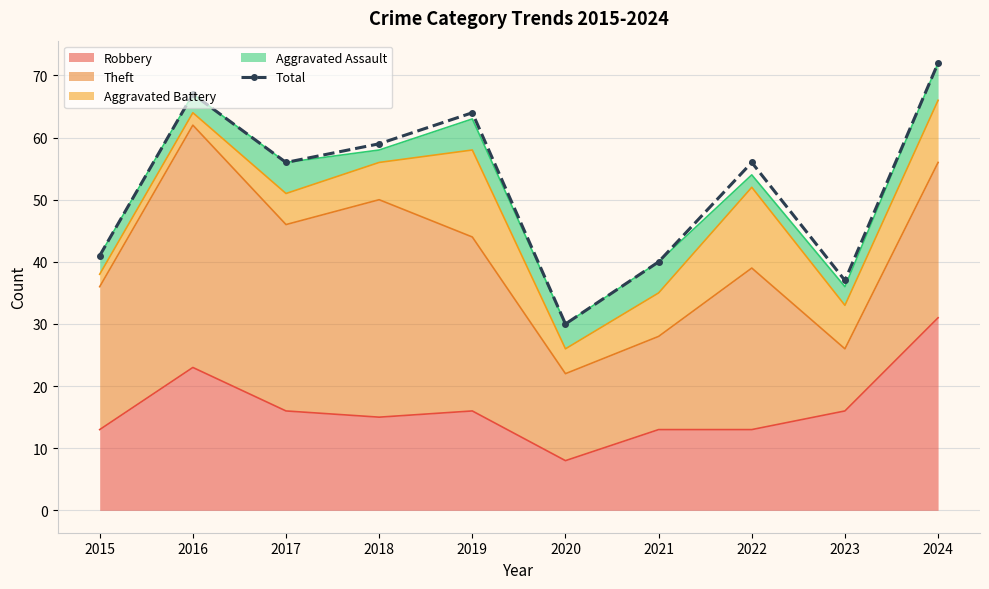

Rank the categories by value from lowest to highest.

2020, 2023, 2021, 2015, 2017, 2022, 2018, 2019, 2016, 2024